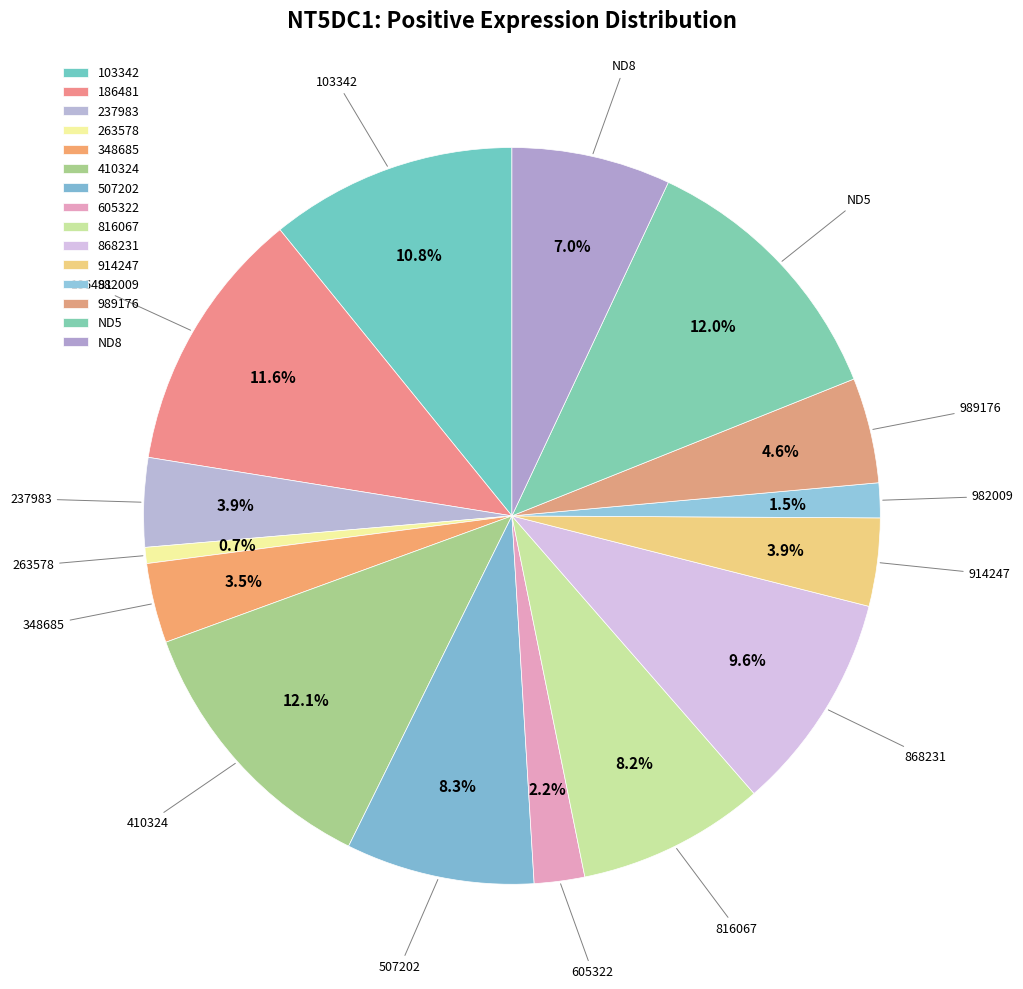

What percentage is the 410324 slice, to the nearest percent?

12%